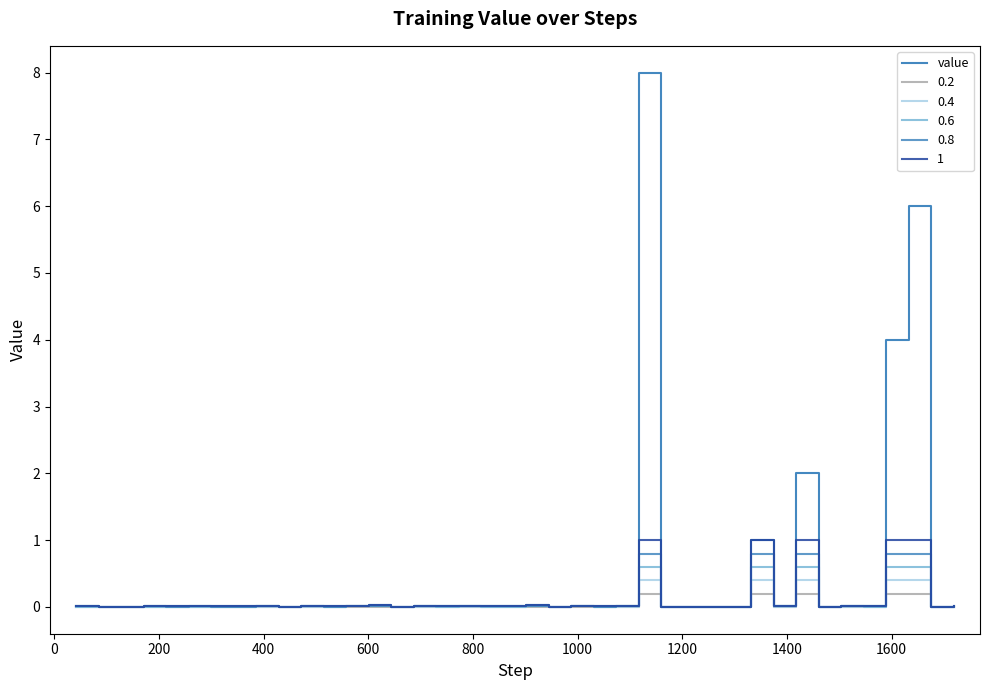

Does the chart have visible grid lines?

No